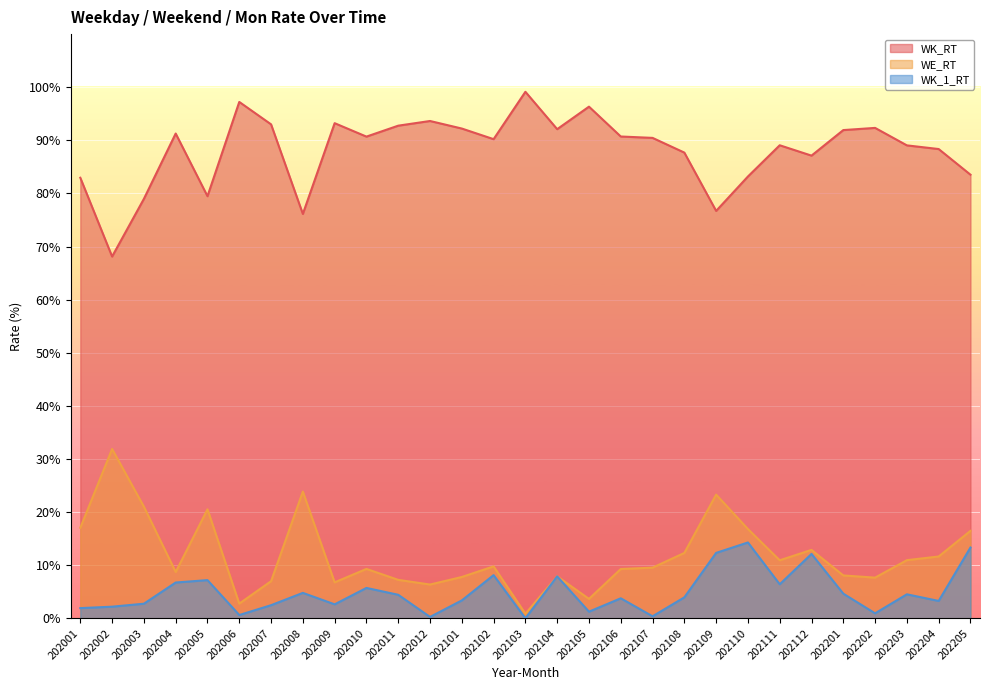

Where is the first local maximum for WE_RT?

202002